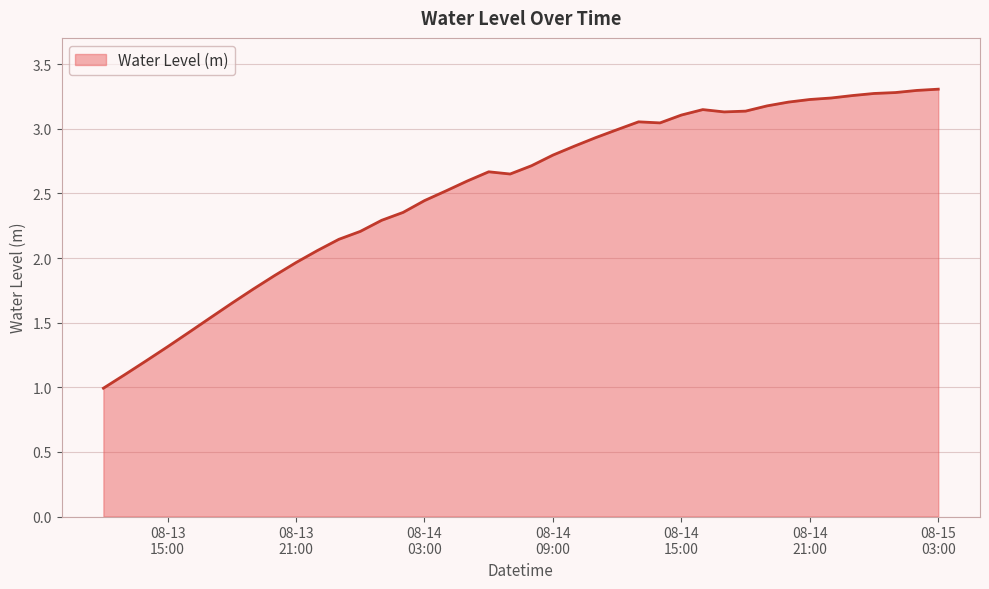

What is the smallest value displayed?

1.0